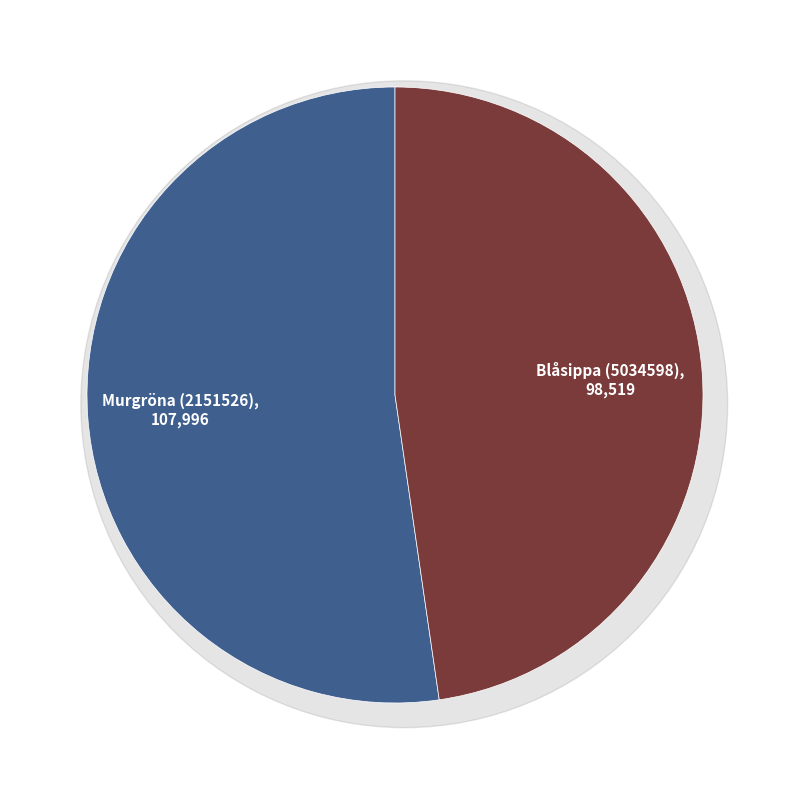

Count the number of slices in the pie.

2